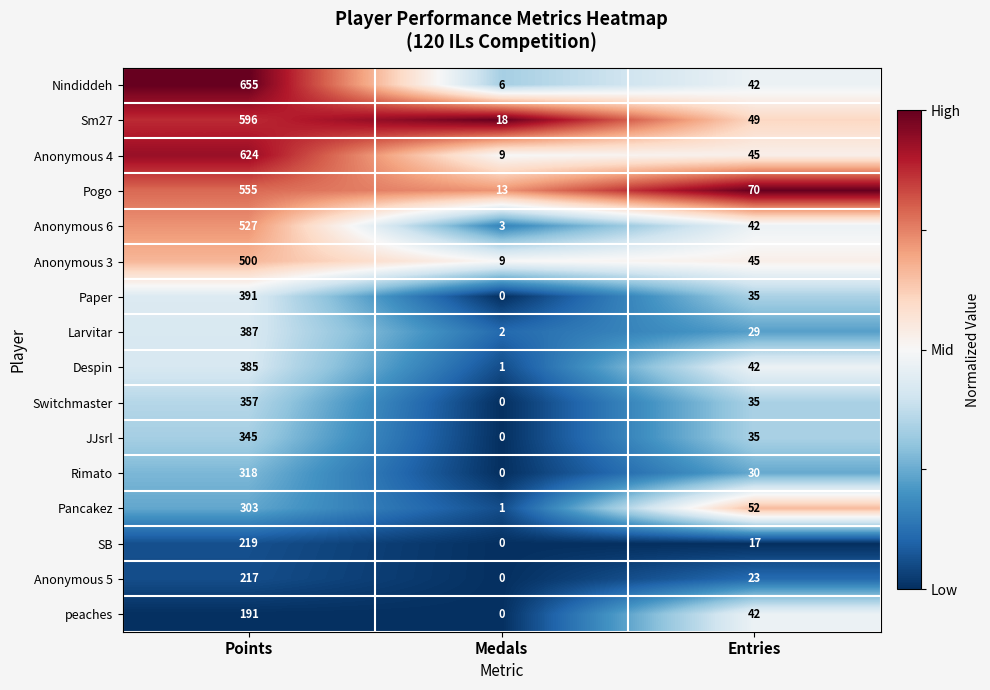

Count the Despin values in the range 1 to 385.

3